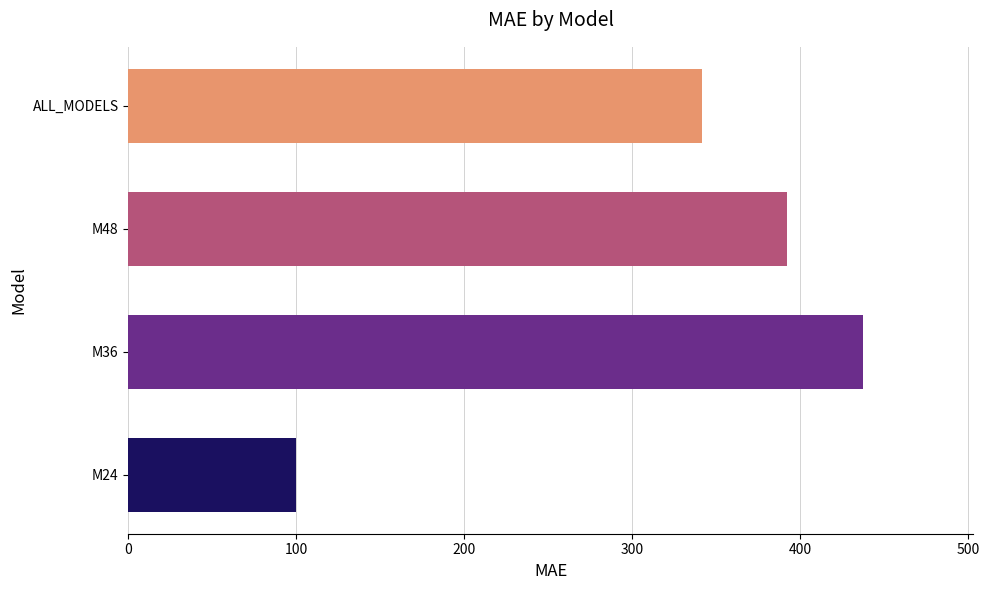

Between ALL_MODELS and M48, which is larger?

M48